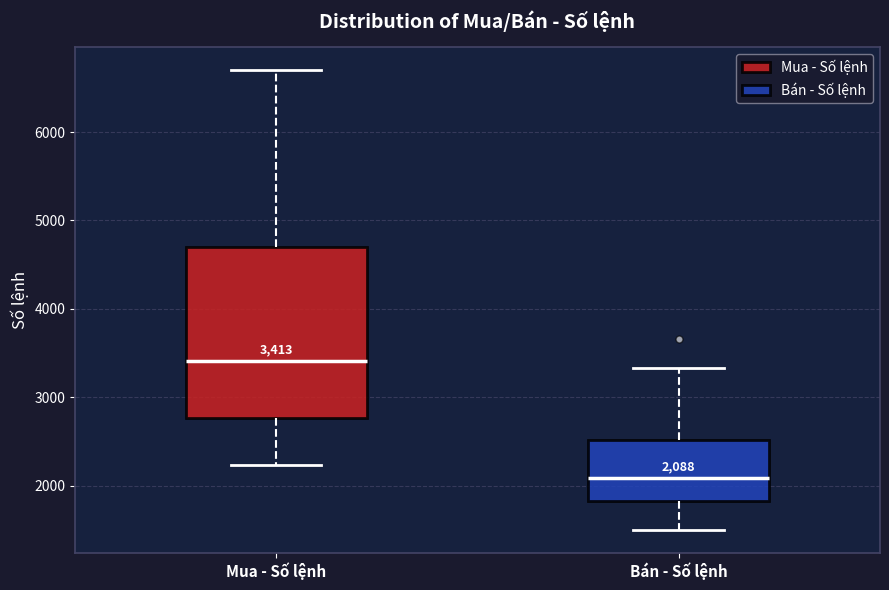

Which box's median line is the highest?

Mua - Số lệnh